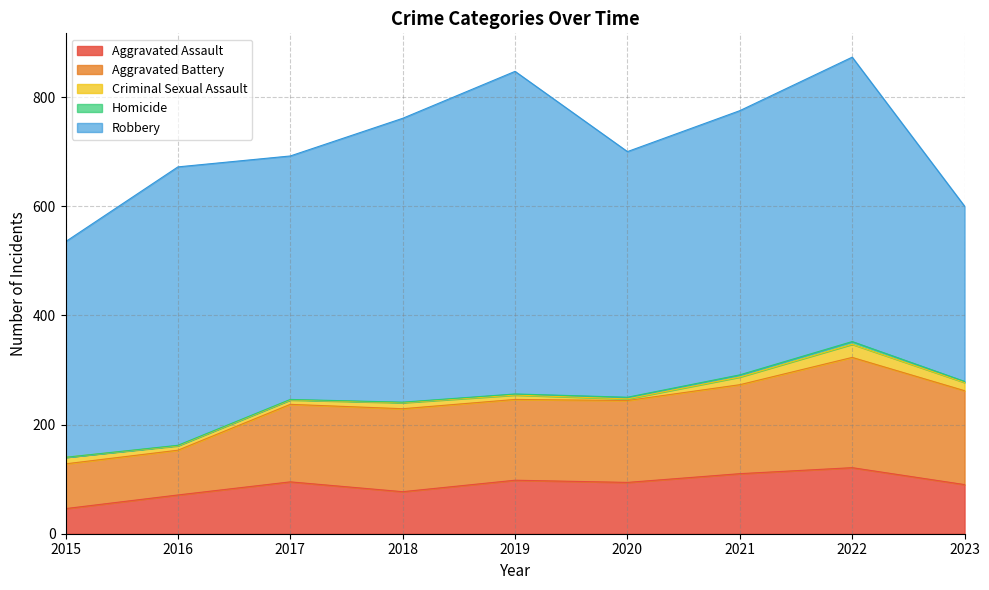

What is the greatest value displayed?

591